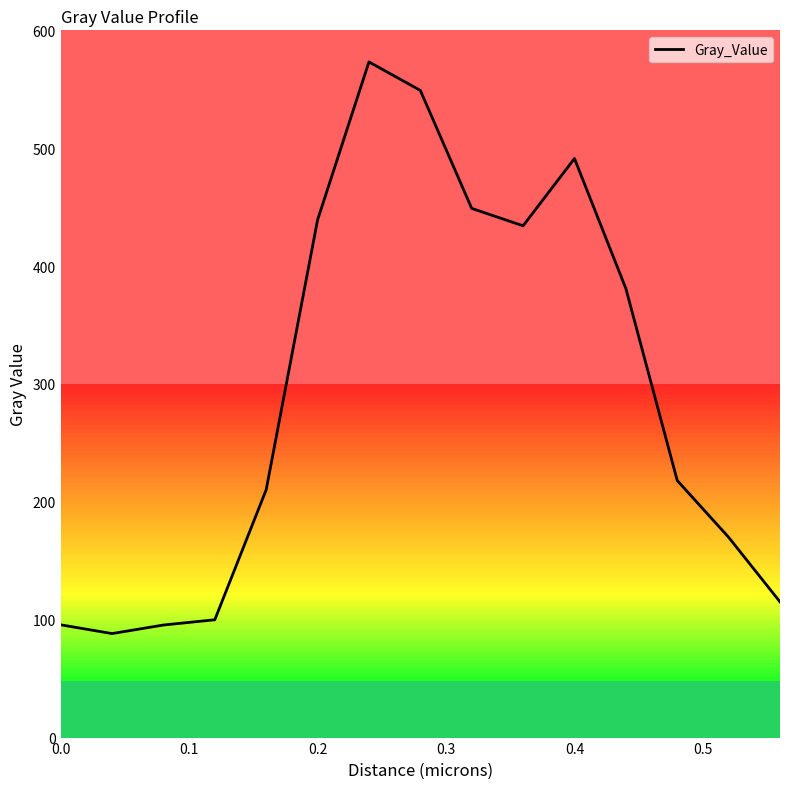

What is the greatest value displayed?

573.2